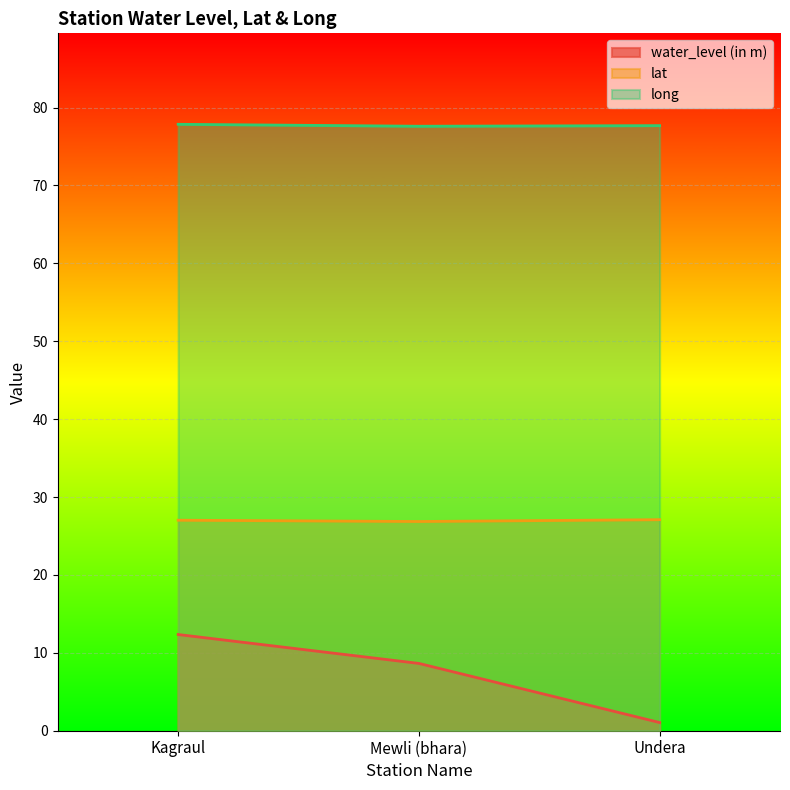

What position from the right is Undera?

1